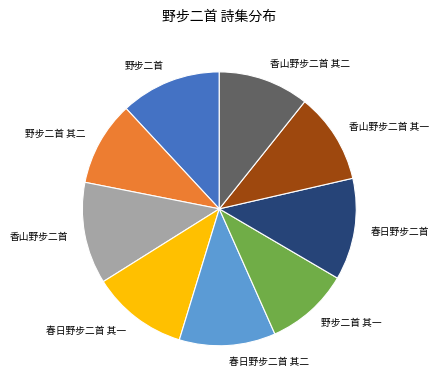

Does any single category account for the majority?

No